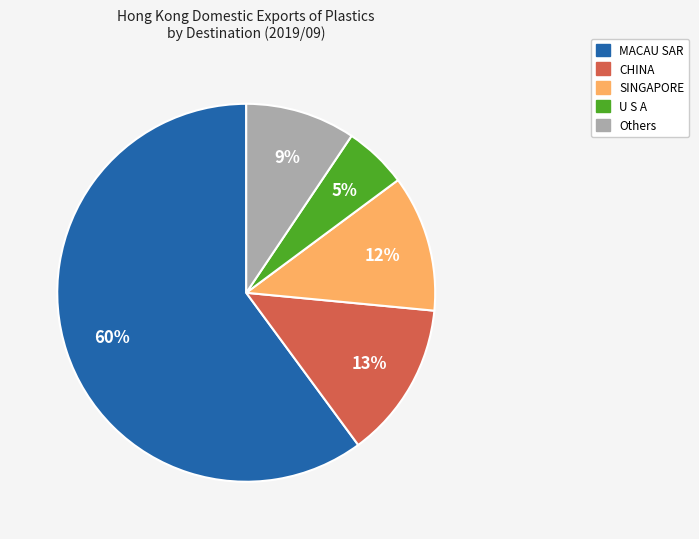

How many slices are in this pie chart?

5